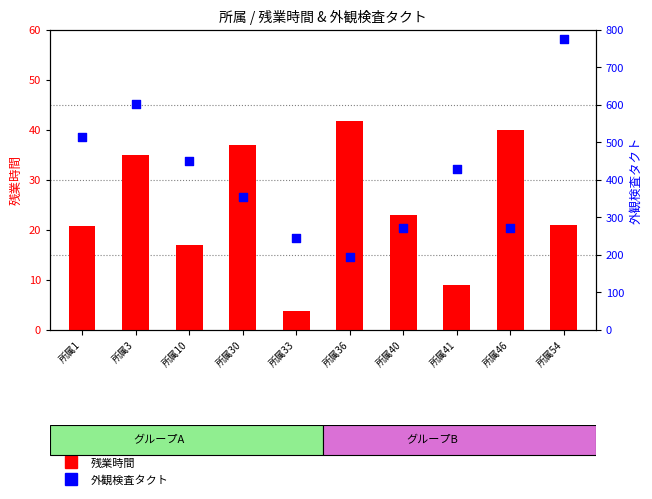

What are all the series names shown in the legend?

残業時間, 外観検査タクト